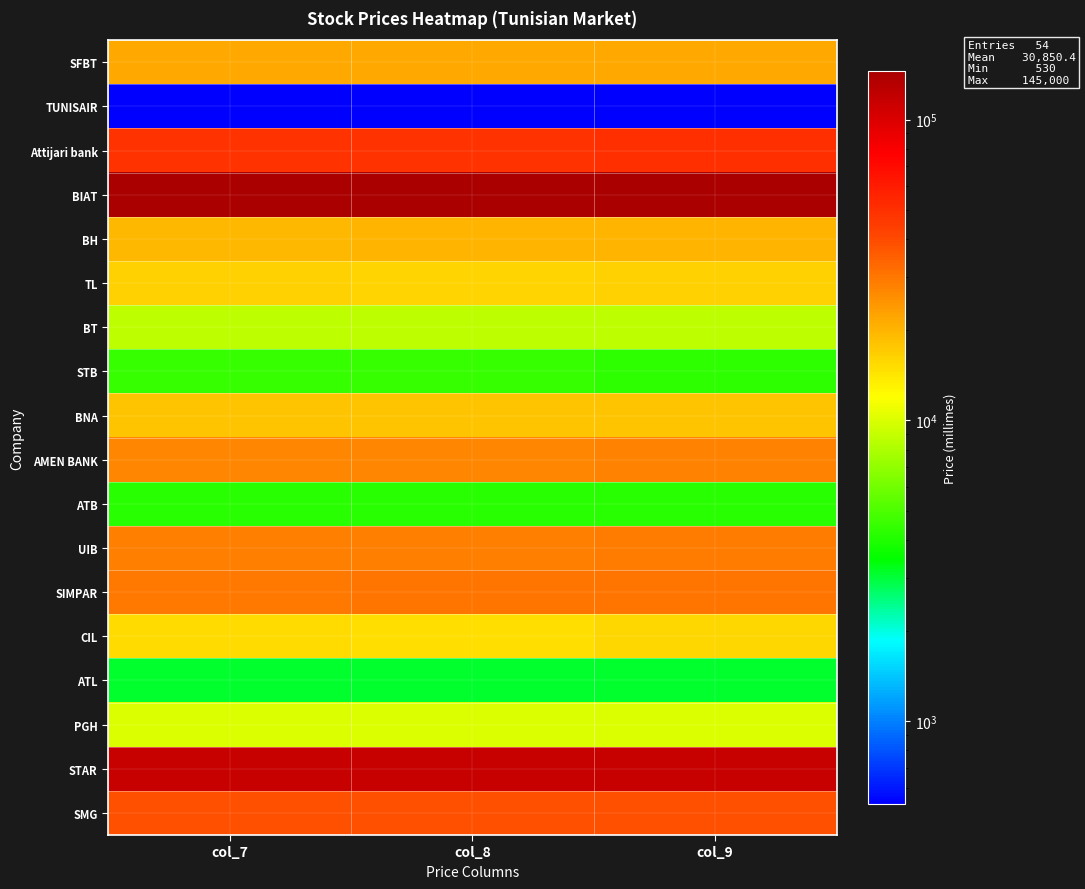

Reading left to right, list all the values displayed in this chart.

SFBT: col_7=21690	col_8=21700	col_9=21680
TUNISAIR: col_7=540	col_8=530	col_9=530
Attijari bank: col_7=49200	col_8=49100	col_9=49900
BIAT: col_7=144700	col_8=144600	col_9=145000
BH: col_7=19700	col_8=19850	col_9=19900
TL: col_7=16500	col_8=16100	col_9=16480
BT: col_7=8750	col_8=8750	col_9=8750
STB: col_7=4450	col_8=4450	col_9=4330
BNA: col_7=17700	col_8=17800	col_9=18000
AMEN BANK: col_7=27000	col_8=27000	col_9=27810
ATB: col_7=4200	col_8=4180	col_9=4190
UIB: col_7=28200	col_8=28200	col_9=28900
SIMPAR: col_7=29870	col_8=30000	col_9=30000
CIL: col_7=15270	col_8=14900	col_9=15800
ATL: col_7=3110	col_8=3080	col_9=3110
PGH: col_7=10060	col_8=10200	col_9=10000
STAR: col_7=114500	col_8=114500	col_9=114500
SMG: col_7=38900	col_8=38880	col_9=38880